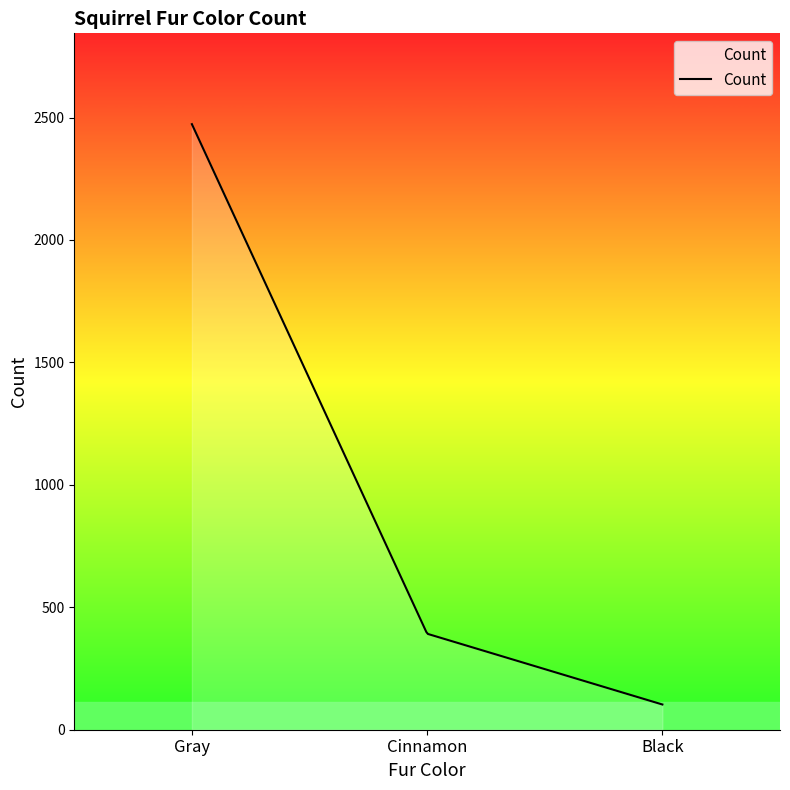

What is the greatest value displayed?

2473.0